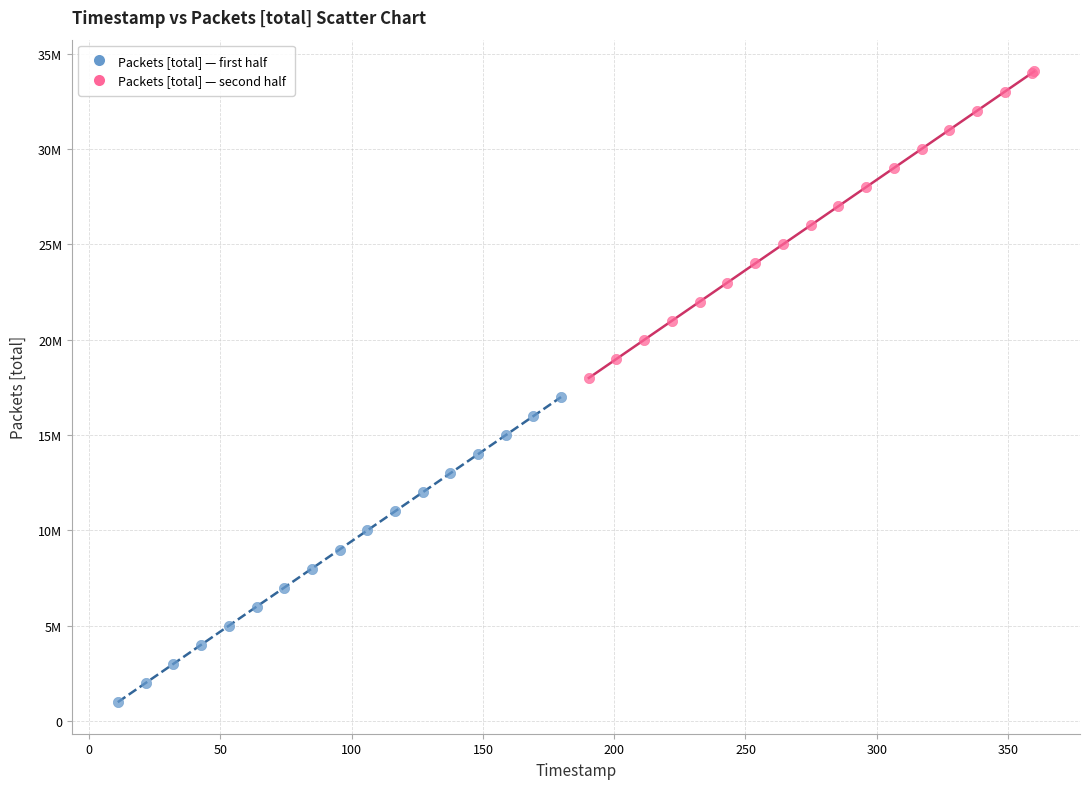

What are all the series names shown in the legend?

Packets [total] — first half, Packets [total] — second half